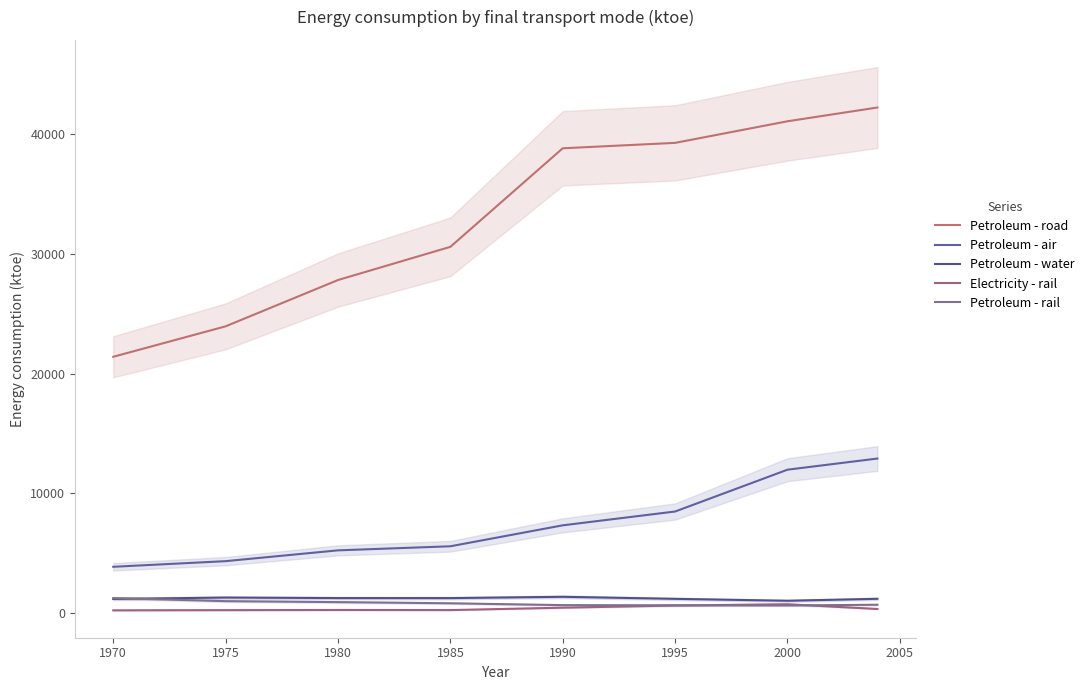

Which series has the largest total across all categories?

Petroleum - road